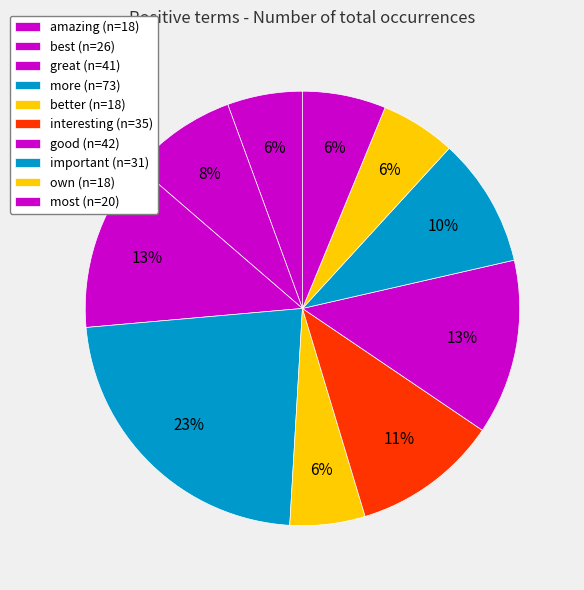

Approximately how many times larger is the value at great compared to more?

0.6